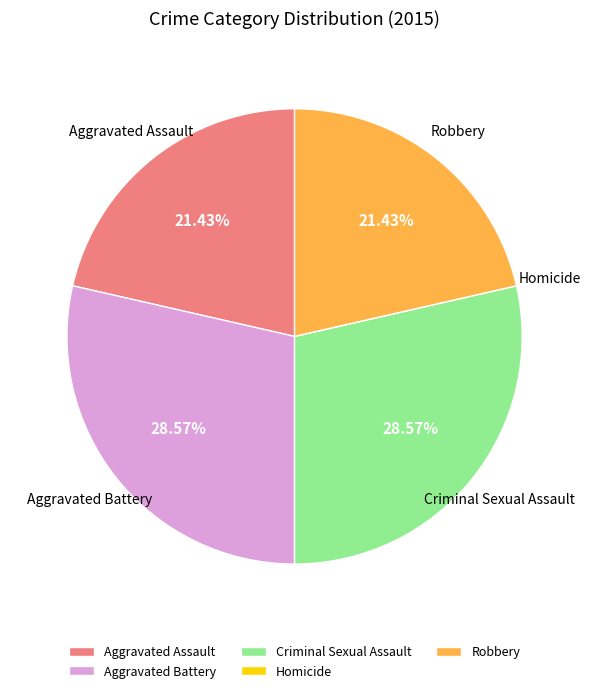

Is Criminal Sexual Assault the majority of the pie?

No